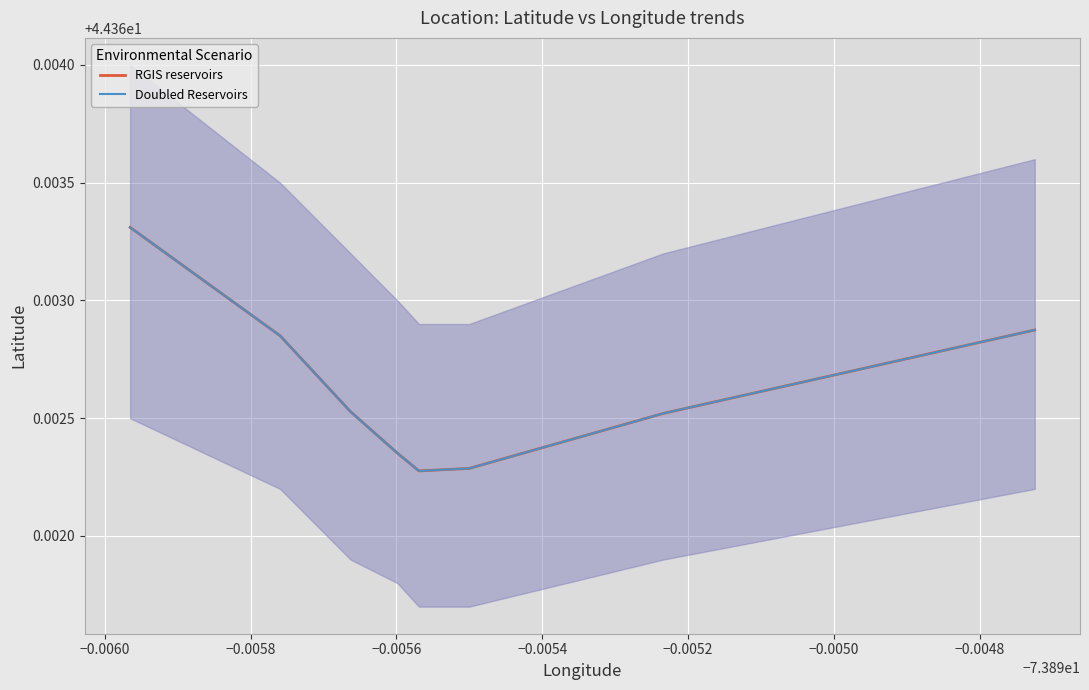

Which has a higher value, −0.0056 or −0.0050?

−0.0050